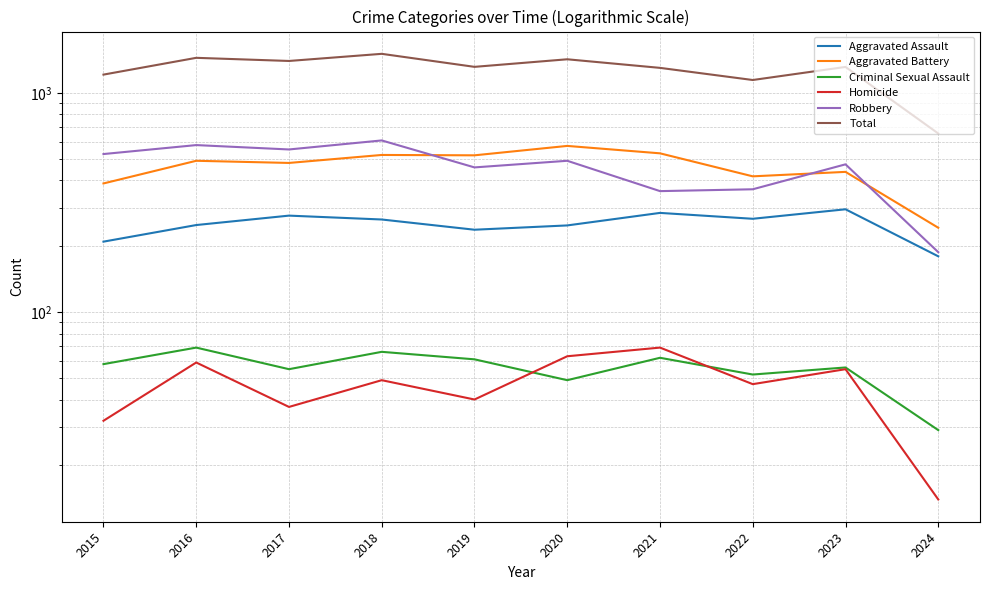

Which label corresponds to the smallest value in the chart?

2024